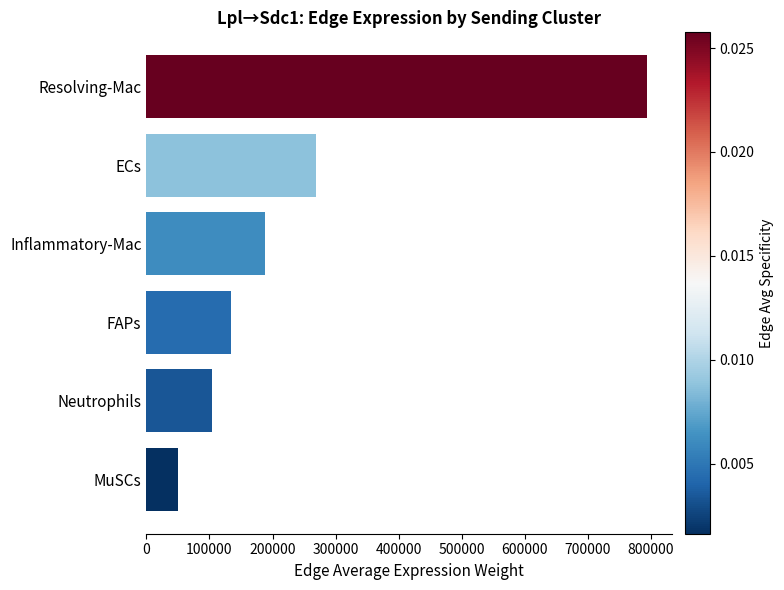

How many series are shown in this chart?

1